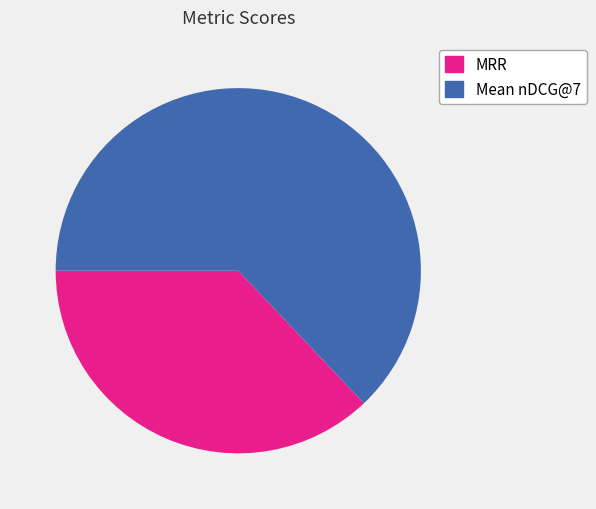

How many segments does this pie chart have?

2